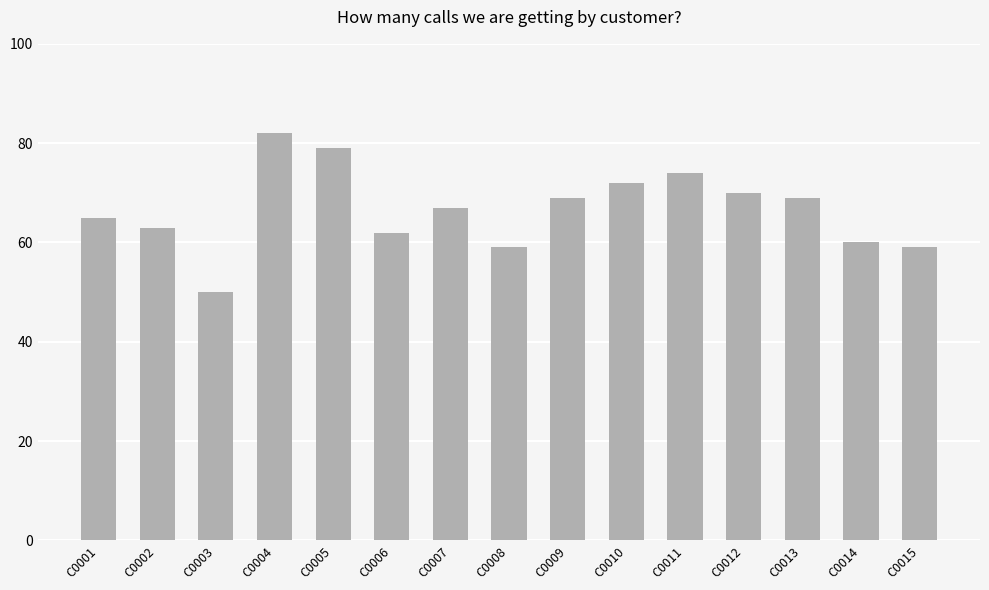

Is it true that the value at C0009 is 119?

False